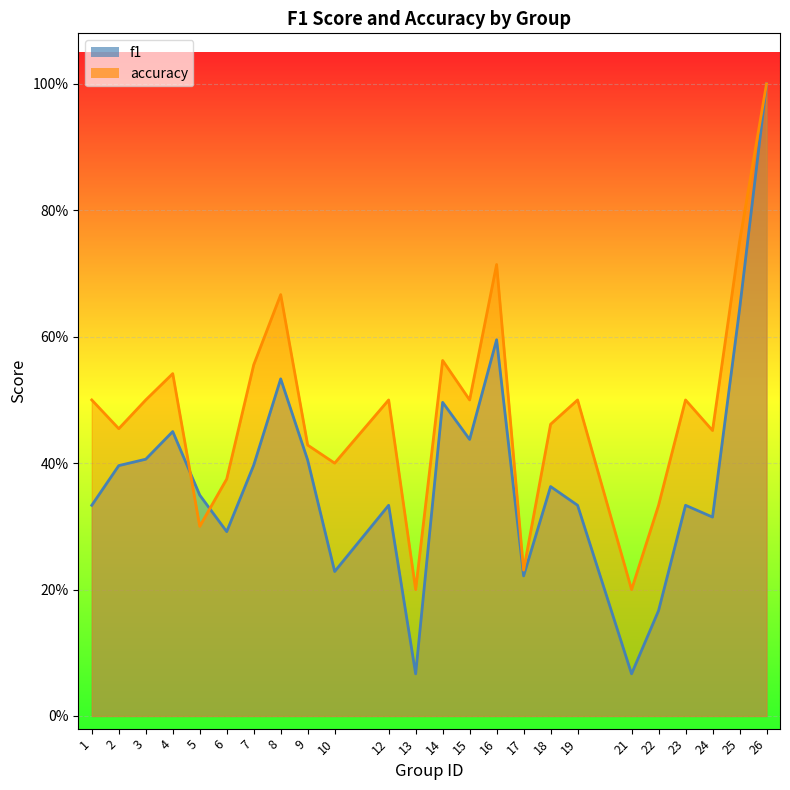

Which has a higher value, 22 or 12?

12